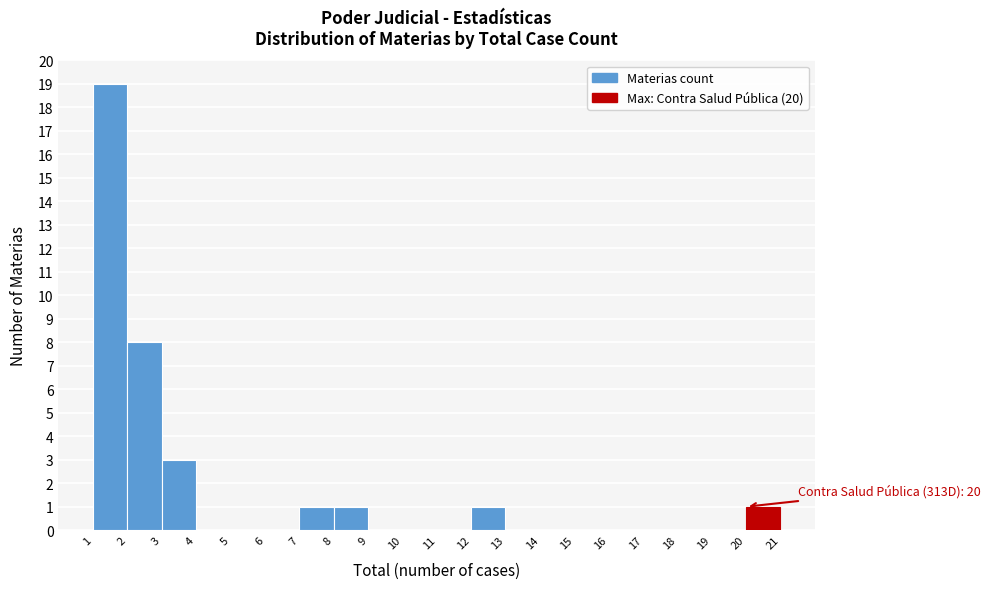

Over which range of the x-axis is the bar tallest?

1 to 2